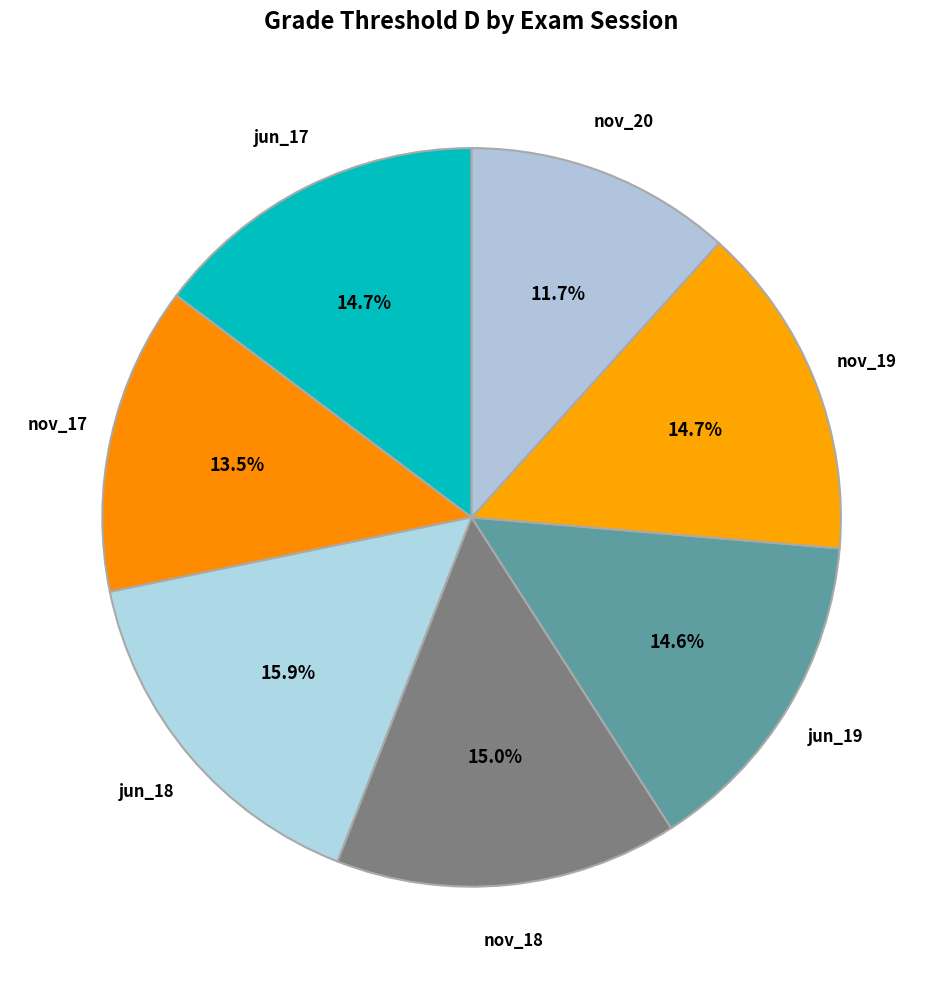

To the nearest percent, what is the average slice percentage?

14%